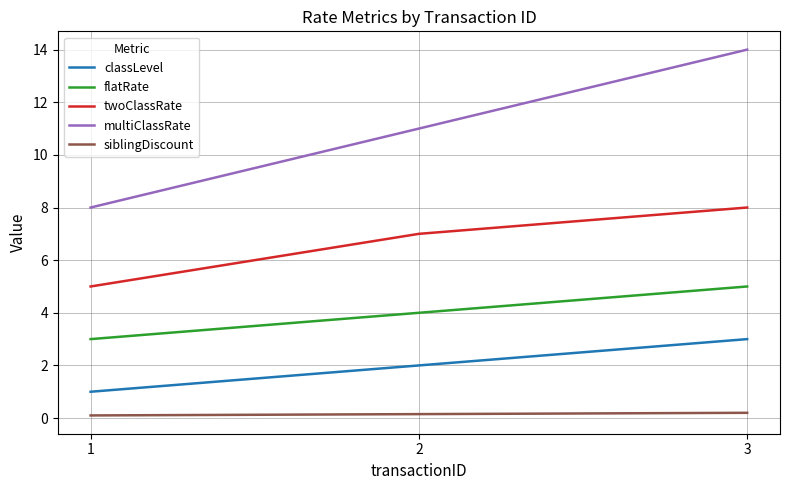

Between 2 and 3, which series saw the biggest shift?

multiClassRate